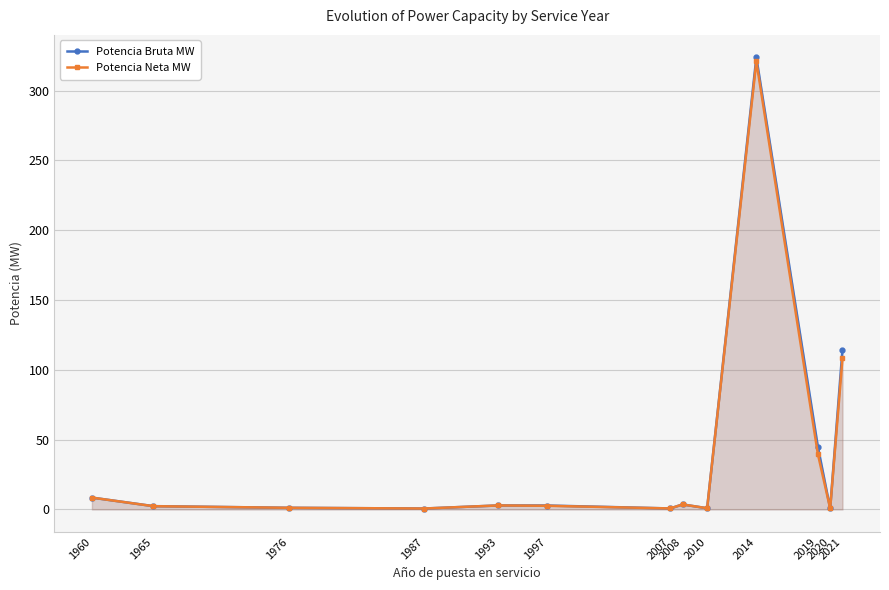

True or false: Potencia Bruta MW and Potencia Neta MW cross at least once.

False